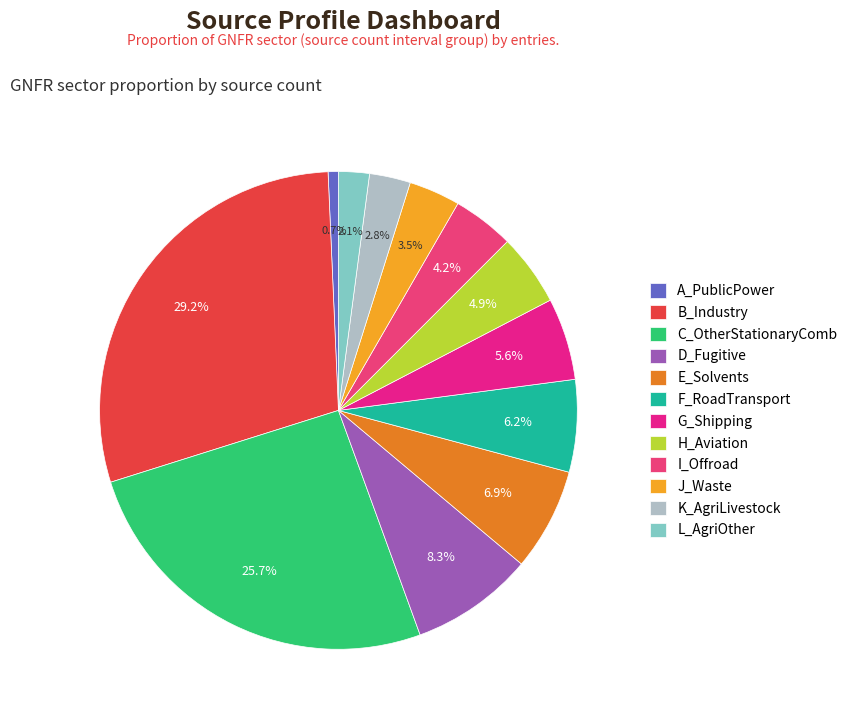

Count the number of slices in the pie.

12